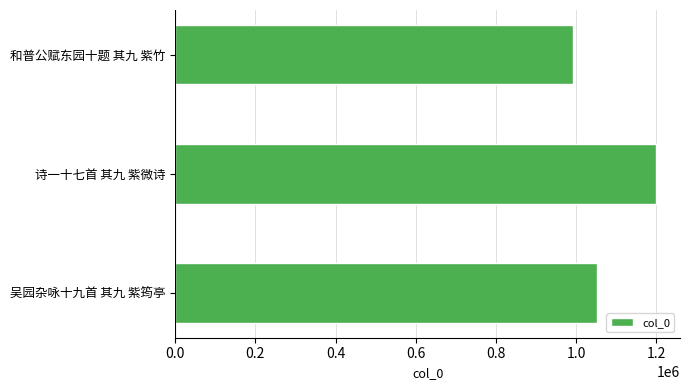

Rank the categories by value from lowest to highest.

和普公赋东园十题 其九 紫竹, 吴园杂咏十九首 其九 紫筠亭, 诗一十七首 其九 紫微诗